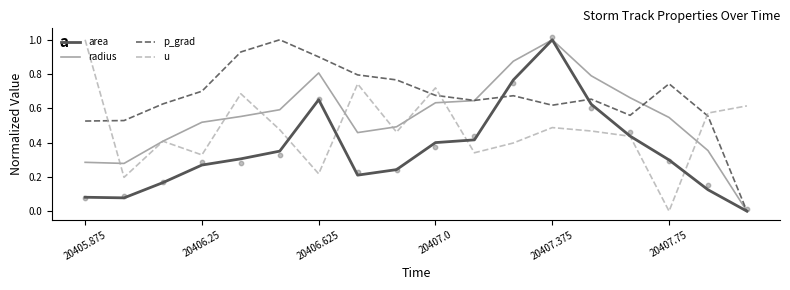

At which category is the sum across all series the highest?

12